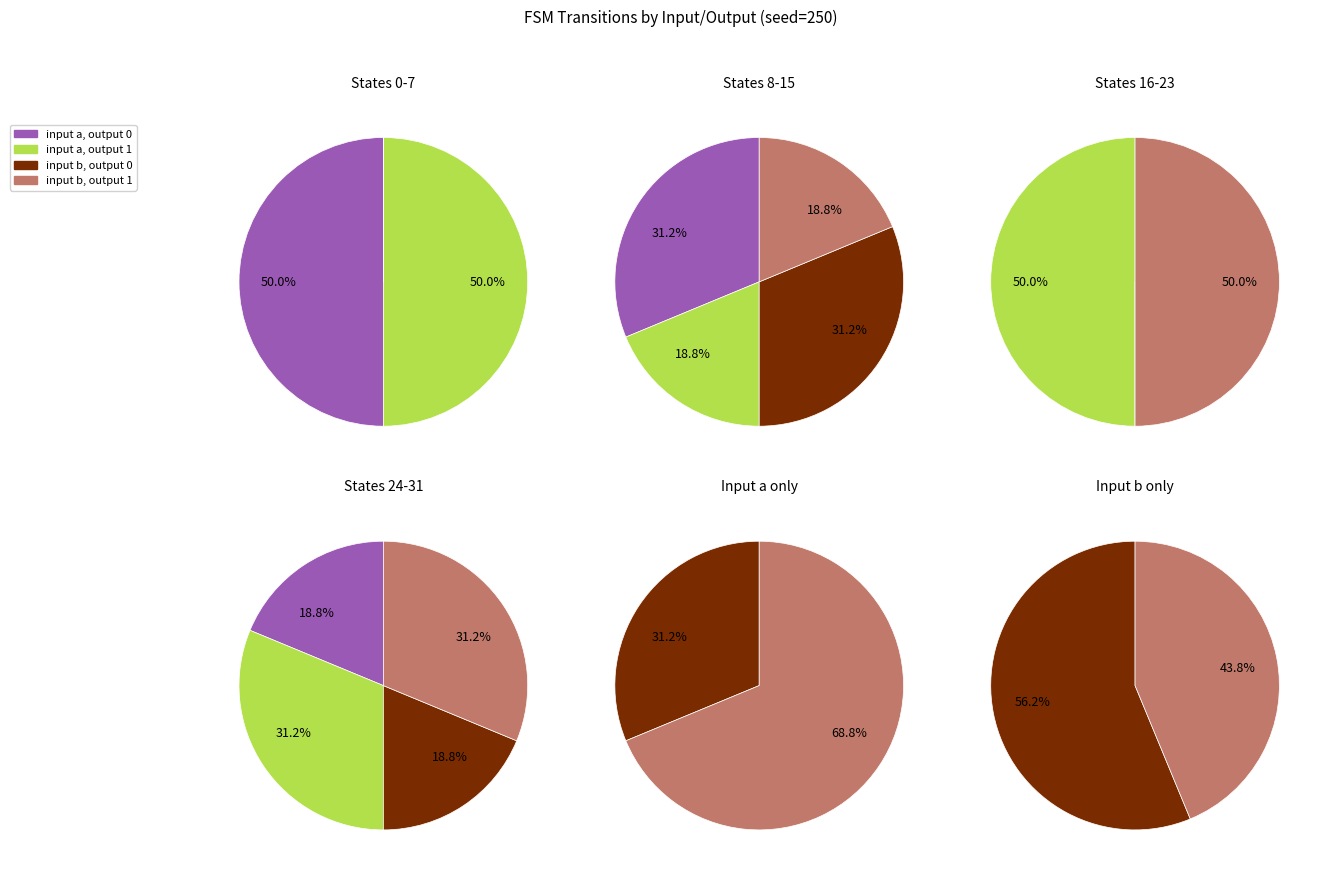

Is the sum of 23 and 5 greater than half?

No